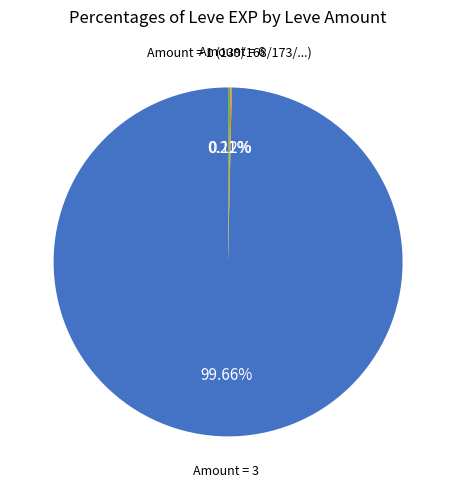

What is the largest slice in the pie chart?

Amount = 3